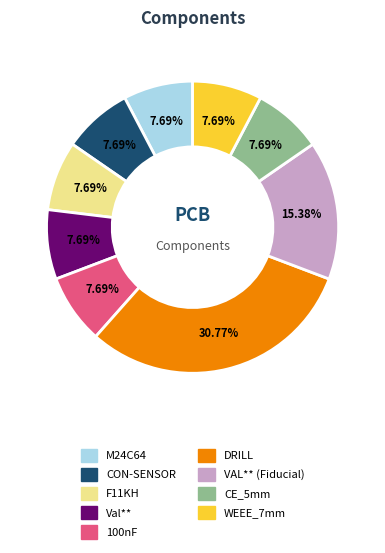

Combined, do VAL** (Fiducial) and M24C64 account for over 50%?

No